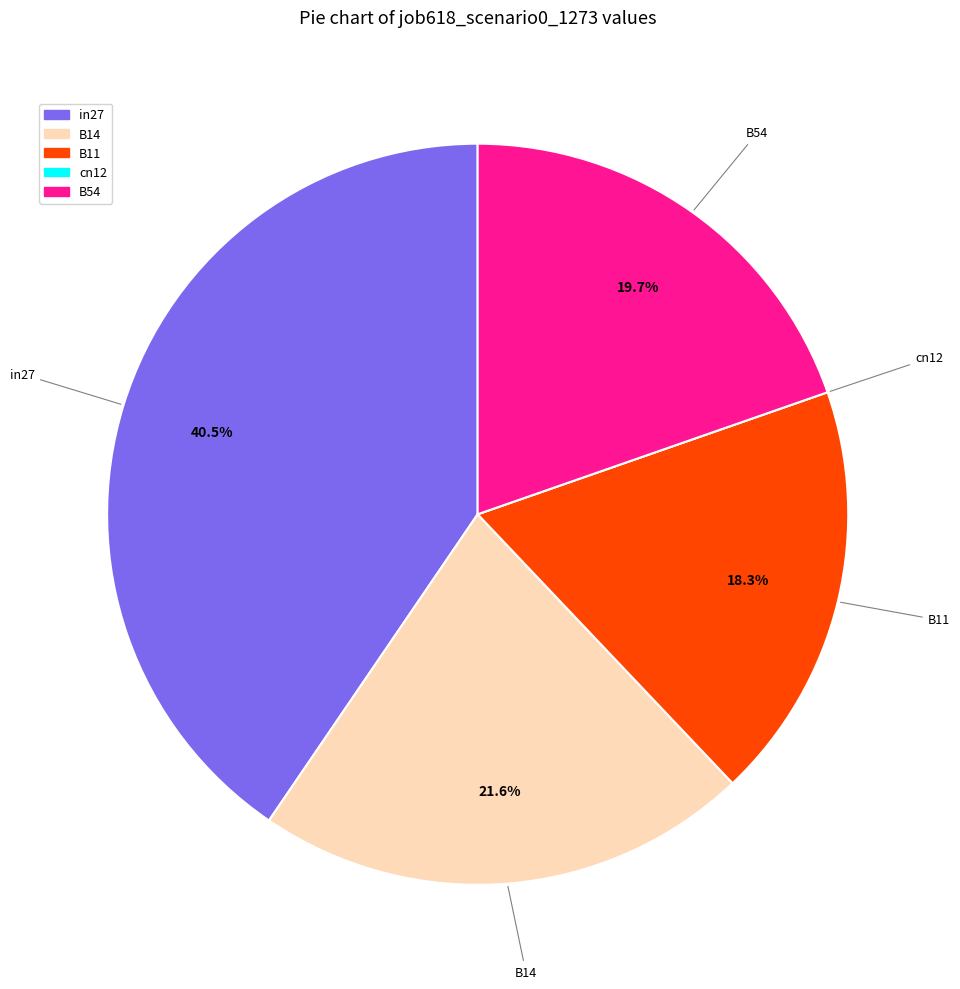

How much of the chart is everything except B11?

81.7%